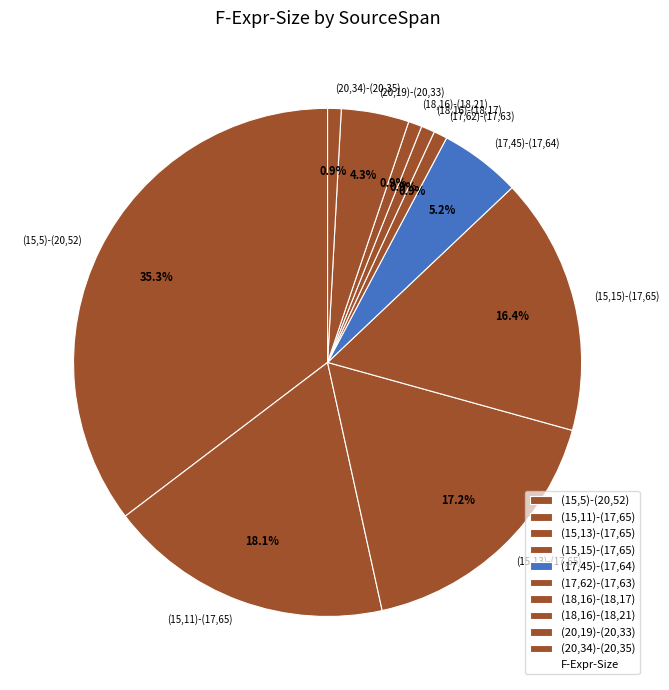

Is (15,5)-(20,52) the majority of the pie?

No